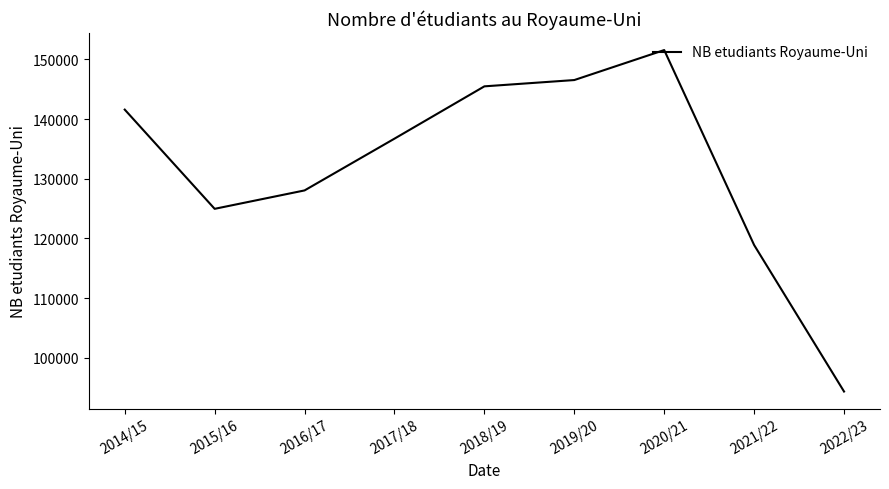

How many values are below 136710?

4